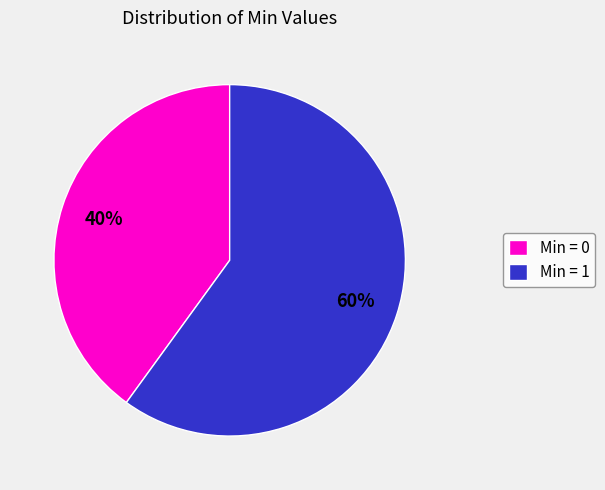

To the nearest percent, what percentage of the pie is Min = 0?

40%